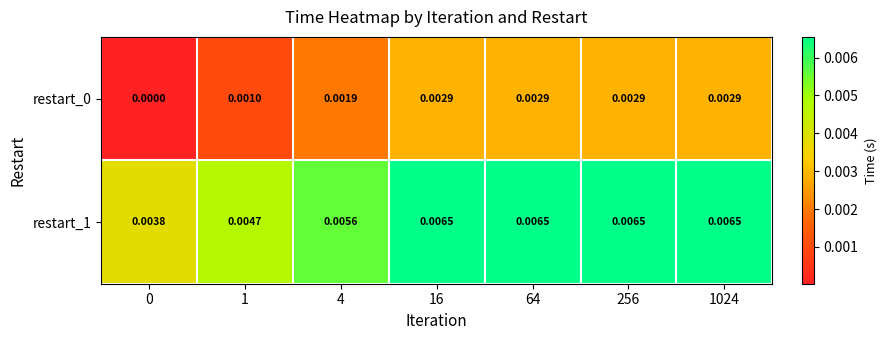

Is the value of restart_0 at 64 greater than the value of restart_1 at 64?

No